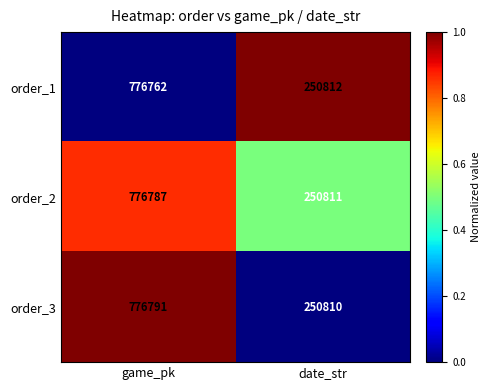

Which series changed the most between game_pk and date_str?

order_3